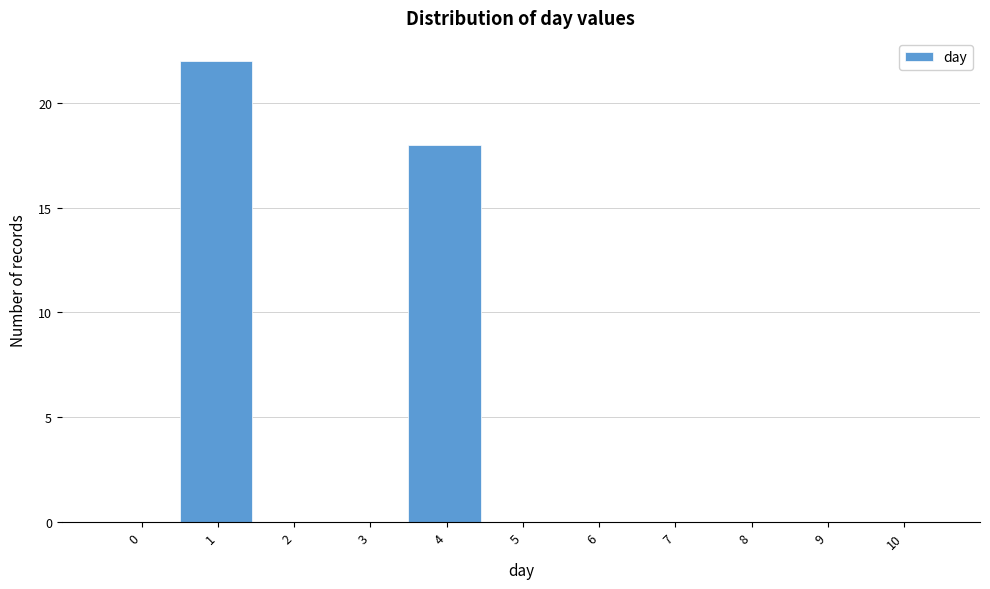

Reading right to left, list all the values displayed in this chart.

10=0	9=0	8=0	7=0	6=0	5=0	4=18	3=0	2=0	1=22	0=0